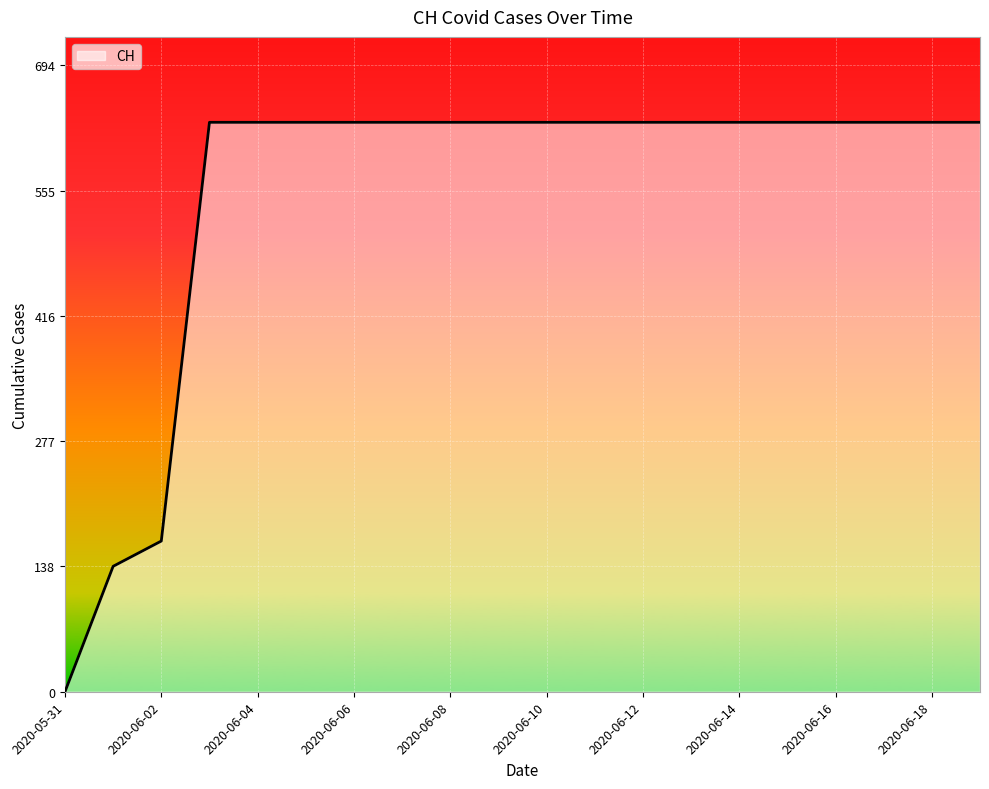

What is the greatest value displayed?

631